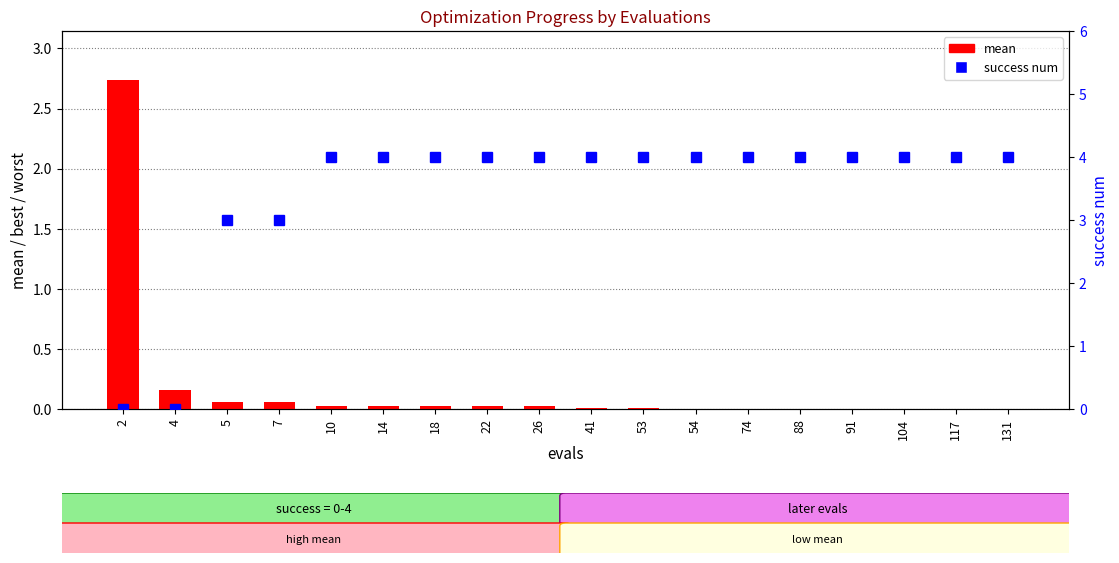

Reading left to right, transcribe all the data shown in this chart.

mean: 2=2.7	4=0.2	5=0.1	7=0.1	10=0.0	14=0.0	18=0.0	22=0.0	26=0.0	41=0.0	53=0.0	54=0.0	74=0.0	88=0.0	91=0.0	104=0.0	117=0.0	131=0.0
success num: 2=0.0	4=0.0	5=3.0	7=3.0	10=4.0	14=4.0	18=4.0	22=4.0	26=4.0	41=4.0	53=4.0	54=4.0	74=4.0	88=4.0	91=4.0	104=4.0	117=4.0	131=4.0